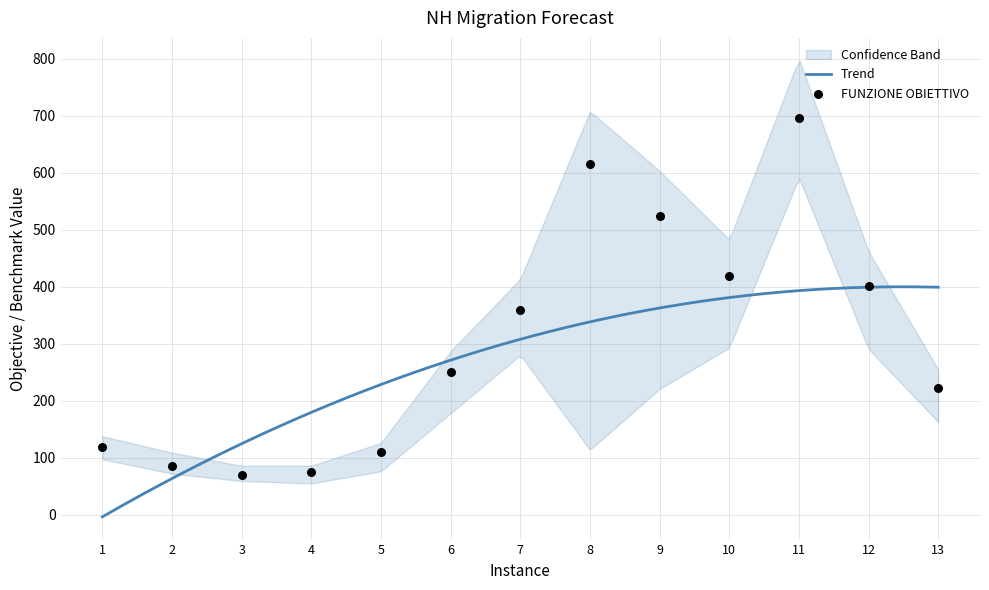

Which series has the largest total across all categories?

FUNZIONE OBIETTIVO